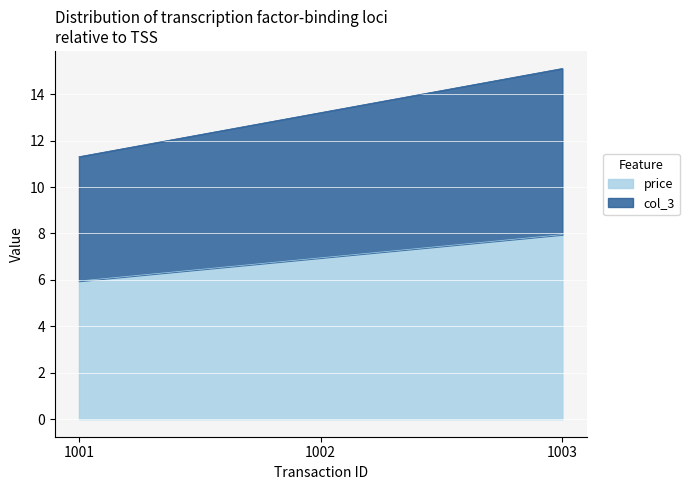

At which category is the sum across all series the highest?

1003